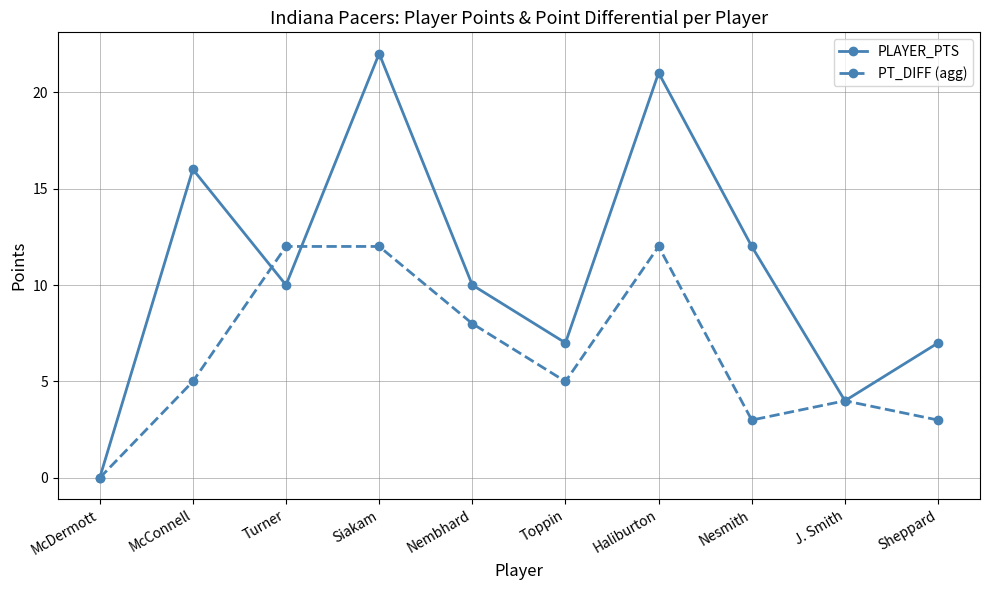

List the series in order of their overall mean, highest first.

PLAYER_PTS, PT_DIFF (agg)